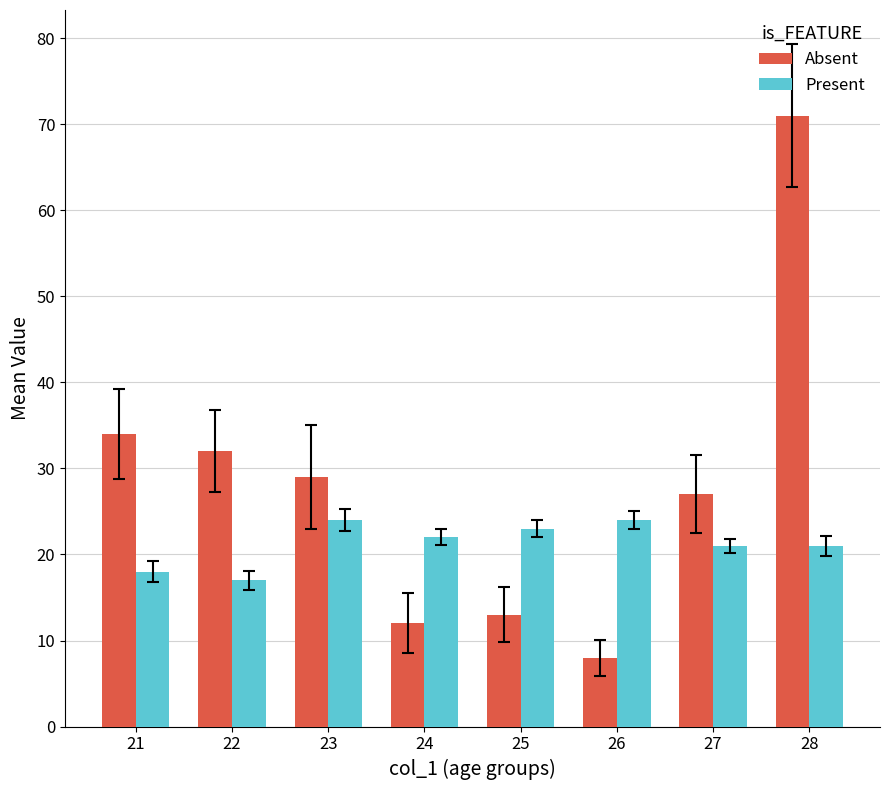

At which category does the chart reach its peak across all series?

28